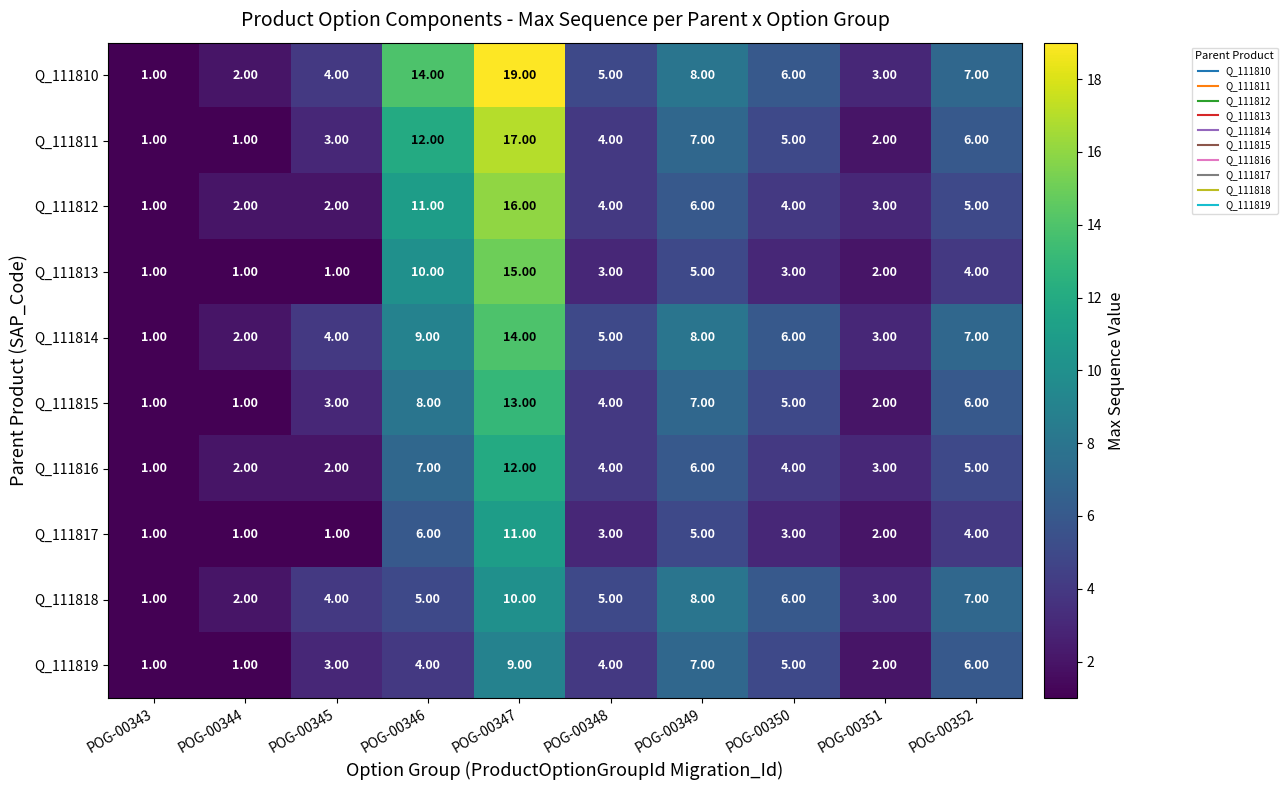

Rank the categories by Q_111814 value from lowest to highest.

POG-00343, POG-00344, POG-00351, POG-00345, POG-00348, POG-00350, POG-00352, POG-00349, POG-00346, POG-00347